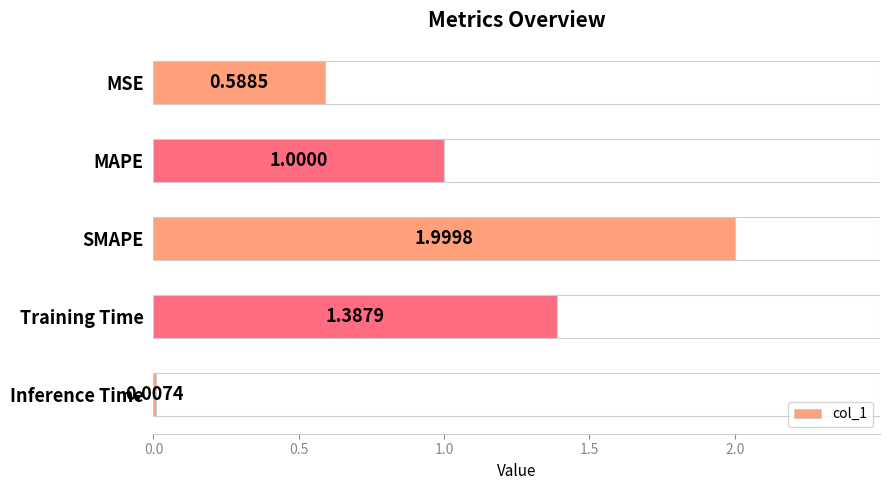

What is the change in value from MSE to Inference Time?

-0.6